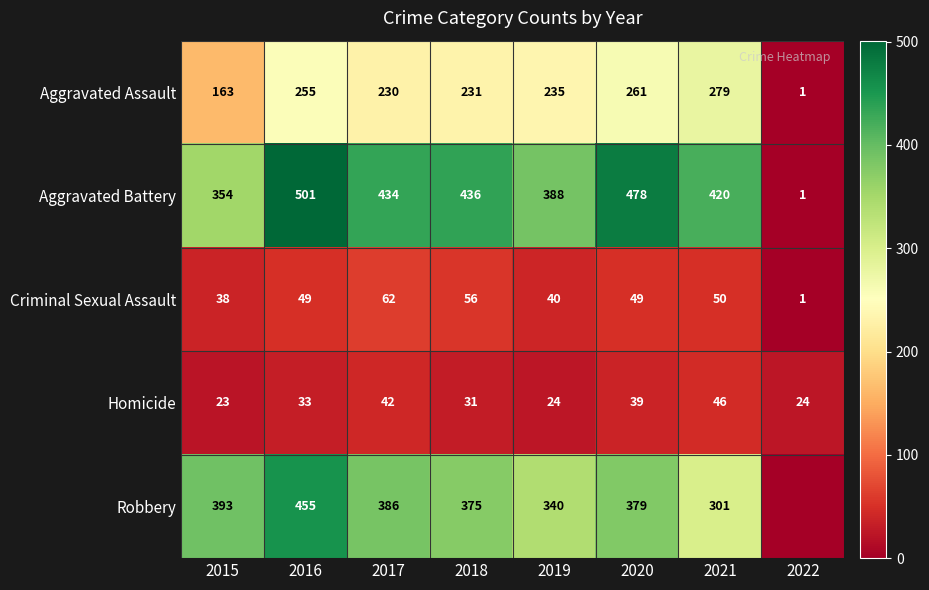

True or false: Robbery has a value of 183 at 2020.

False